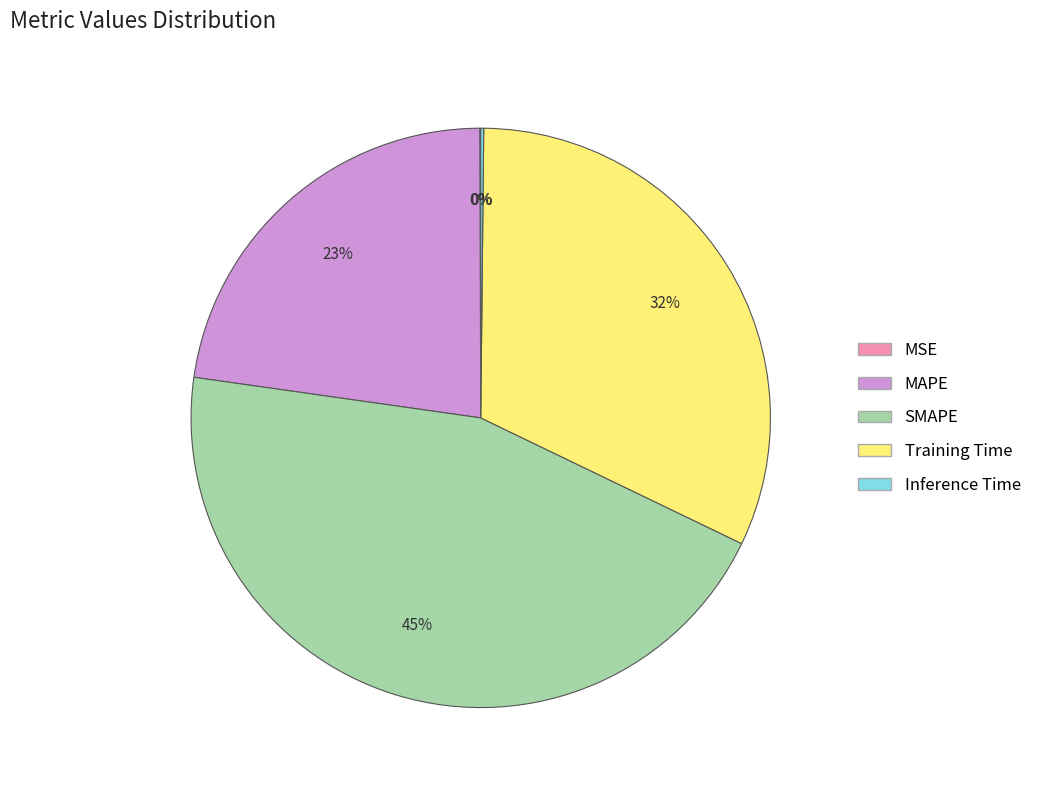

What is the largest slice in the pie chart?

SMAPE